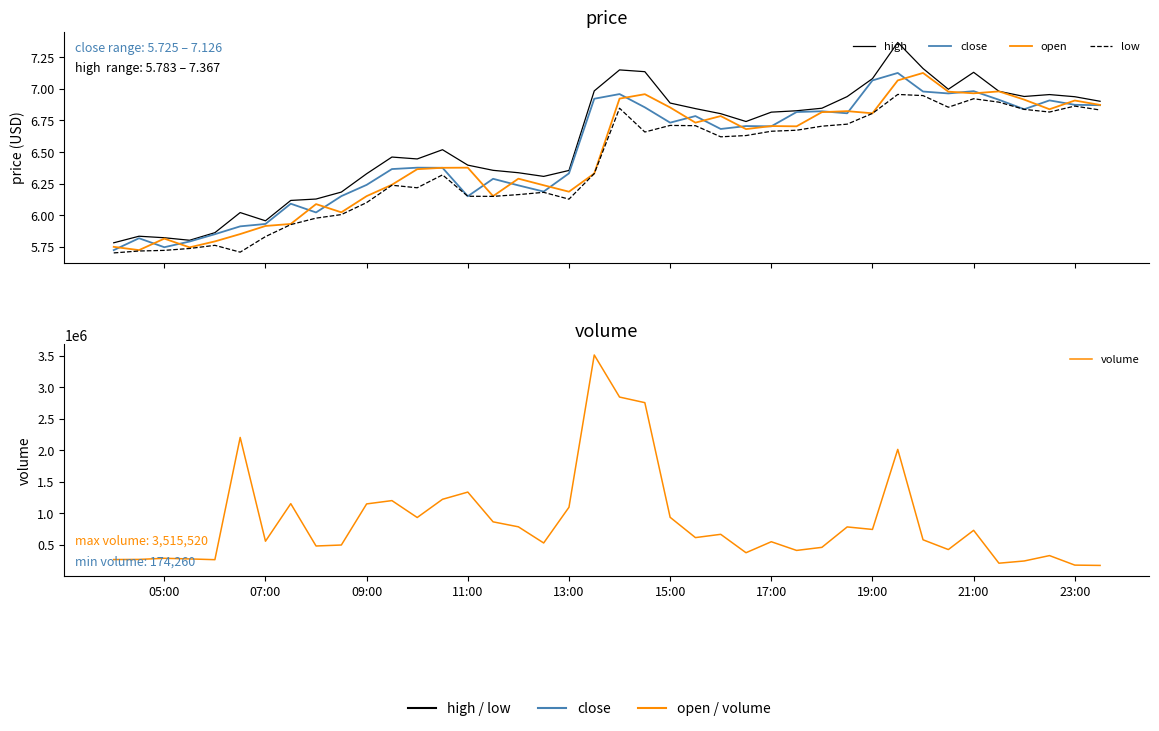

In open, how many points are higher than both neighbors (excluding endpoints)?

11